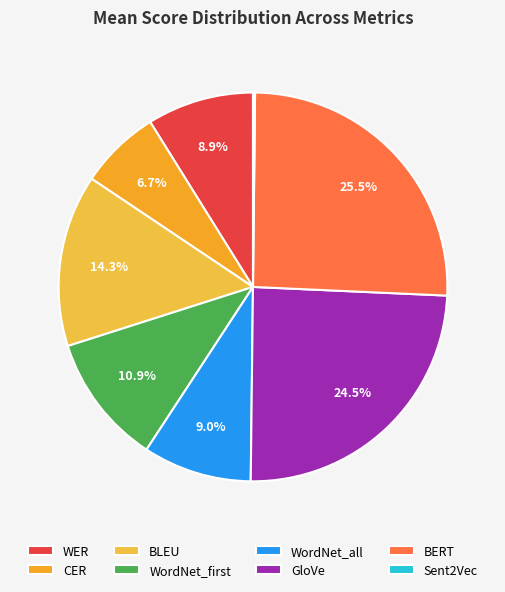

How many slices are in this pie chart?

8